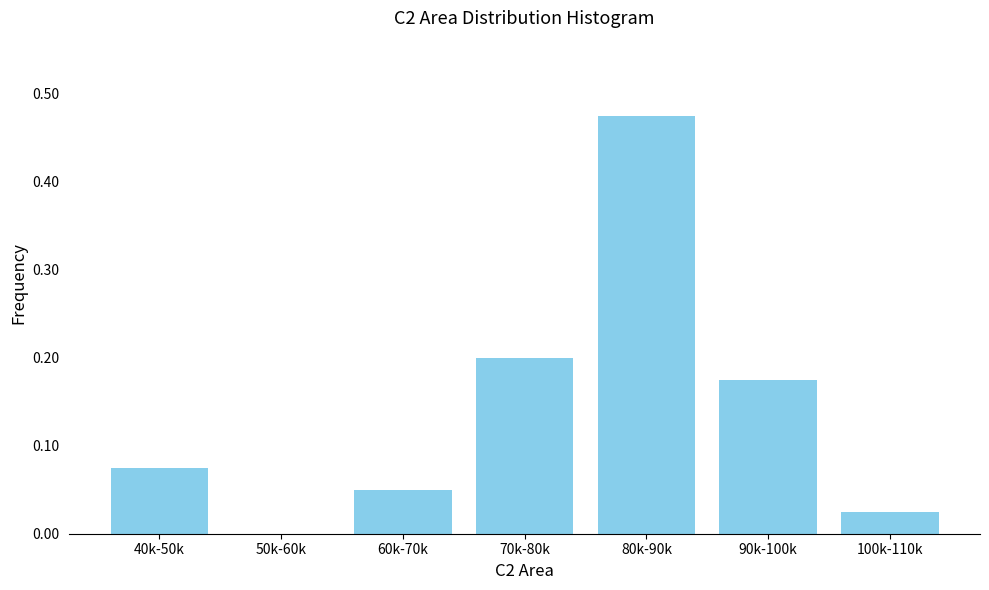

The chart shows a value of 0.1 at 70k-80k. True or false?

False